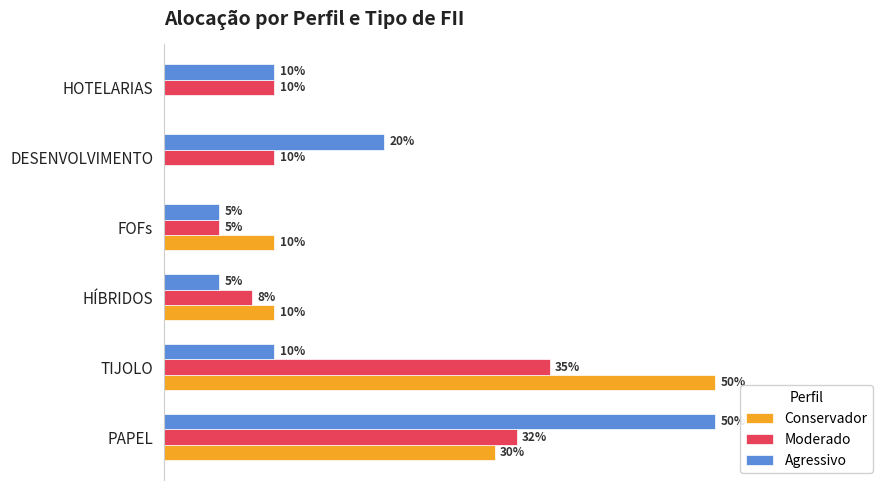

What are all the series names shown in the legend?

Conservador, Moderado, Agressivo